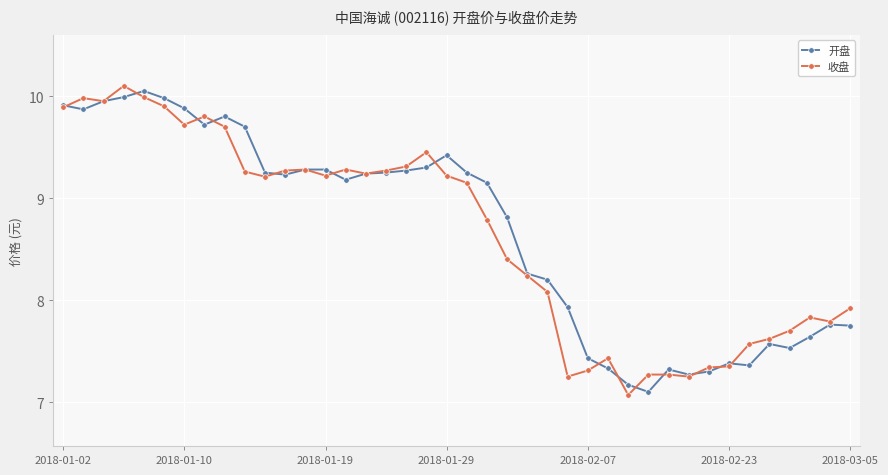

What is the value of the 开盘 point at the 27th from the left?

7.4